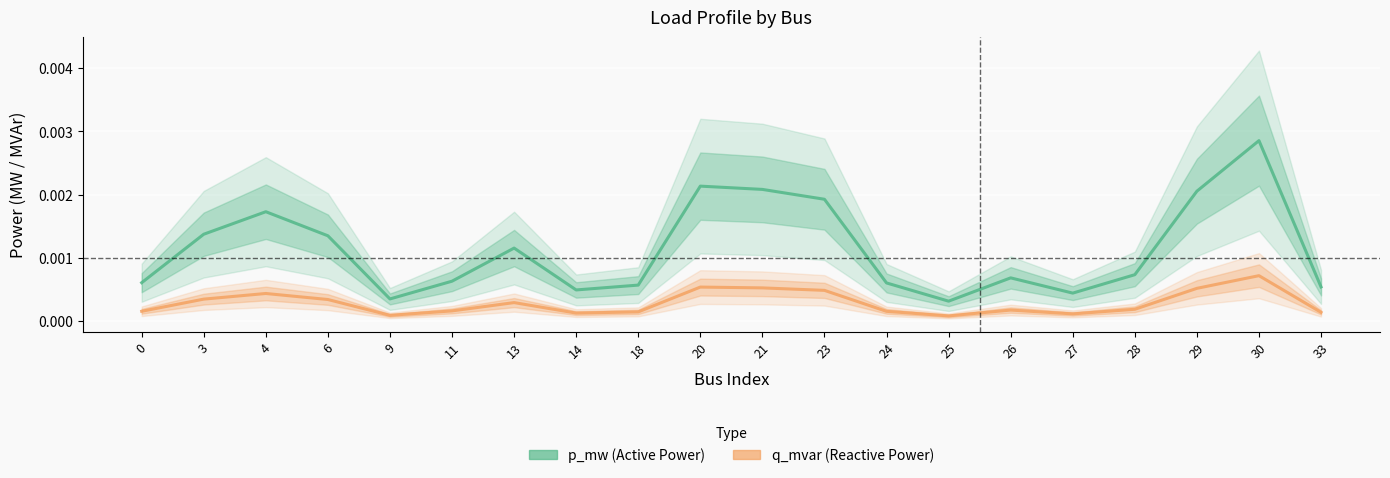

True or false: p_mw (Active Power) and q_mvar (Reactive Power) intersect in this chart.

False